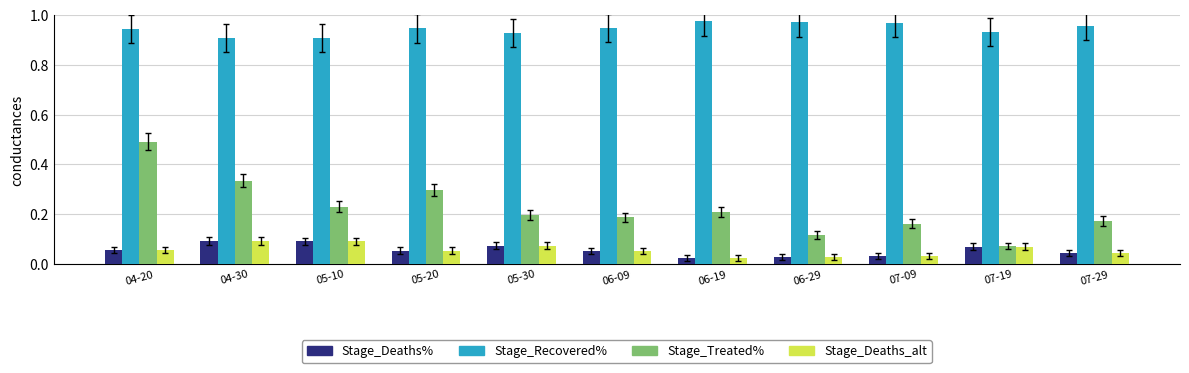

What is the sum of all Stage_Deaths% values?

0.6